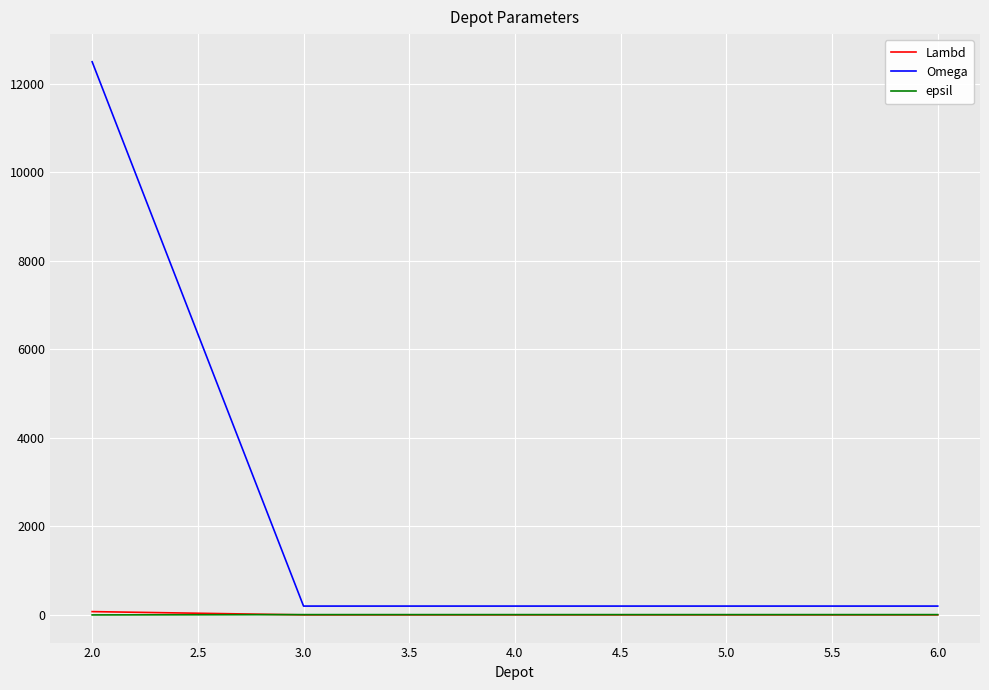

Which series changed the most between 2.0 and 3.0?

Omega